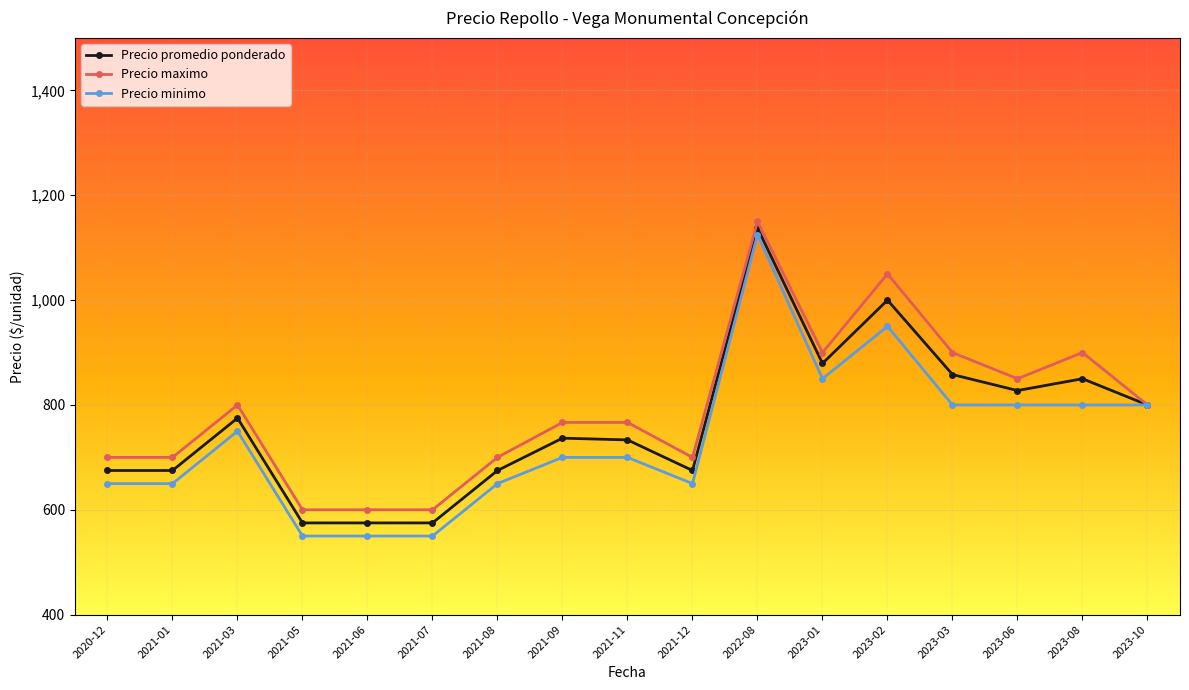

What is the spread (max minus min) of values at 2023-02?

100.0